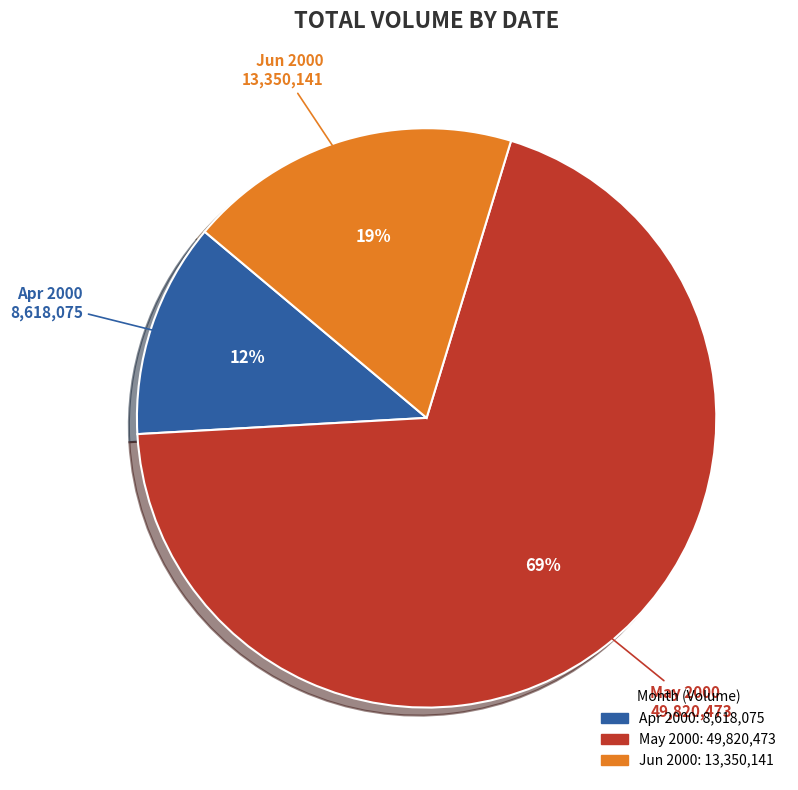

How many slices are in this pie chart?

3